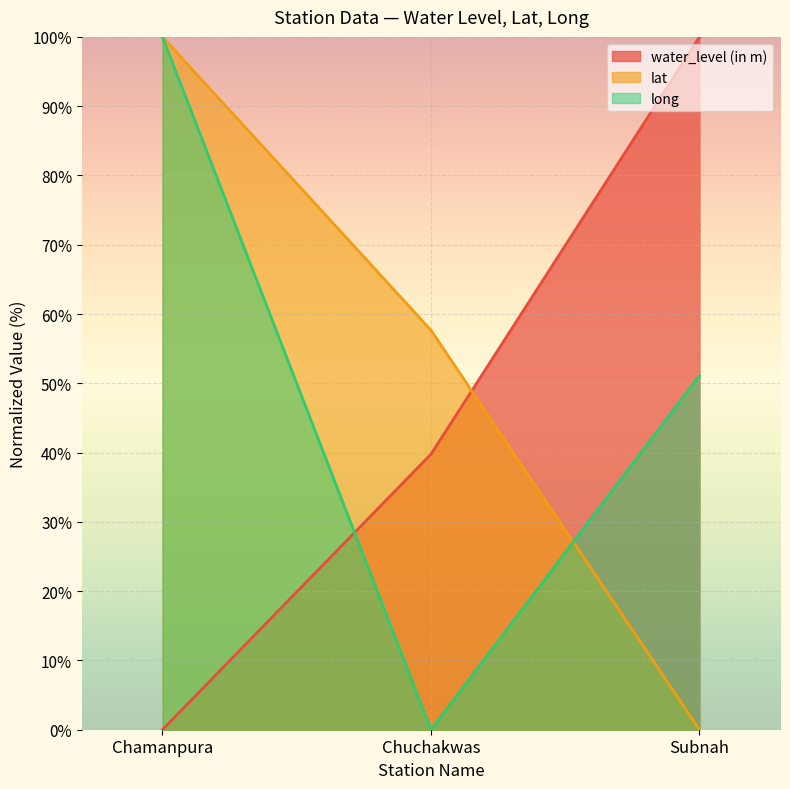

Which series has the largest total across all categories?

lat